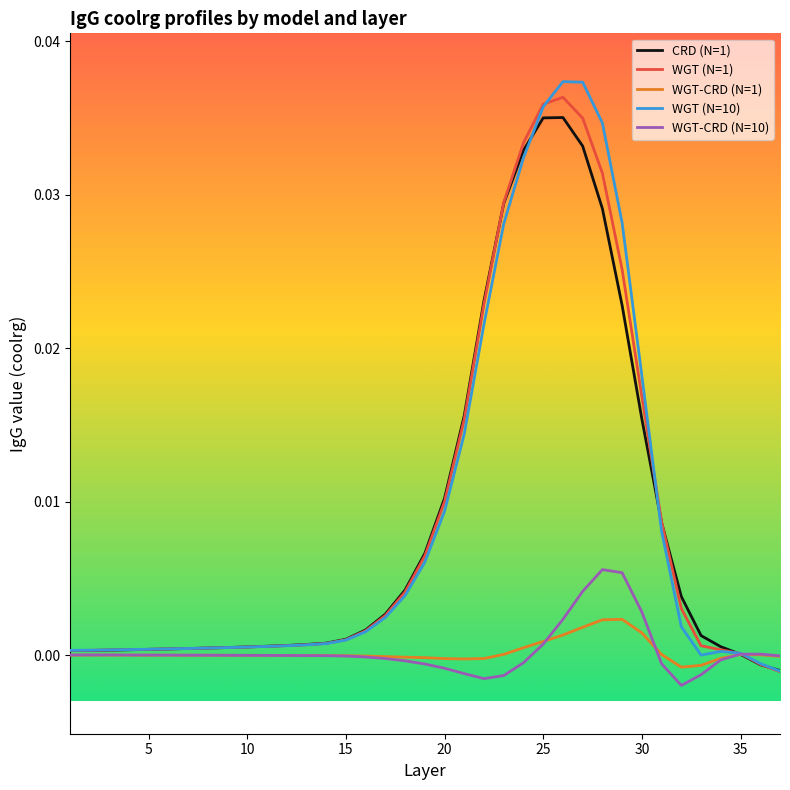

True or false: WGT (N=10) and CRD (N=1) cross at least once.

True